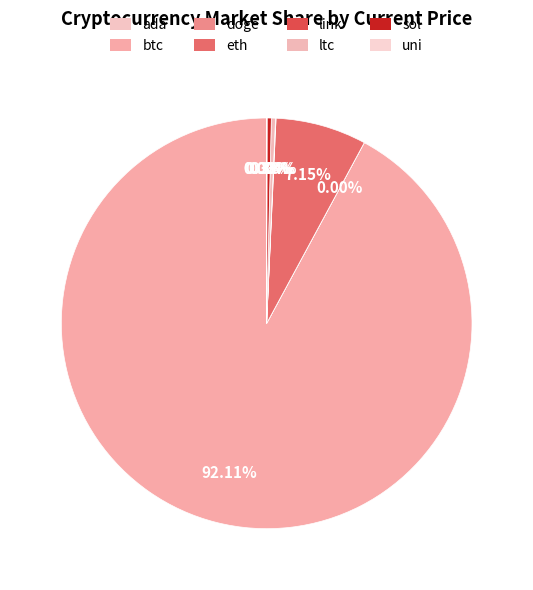

To the nearest percent, what is the average slice percentage?

12%